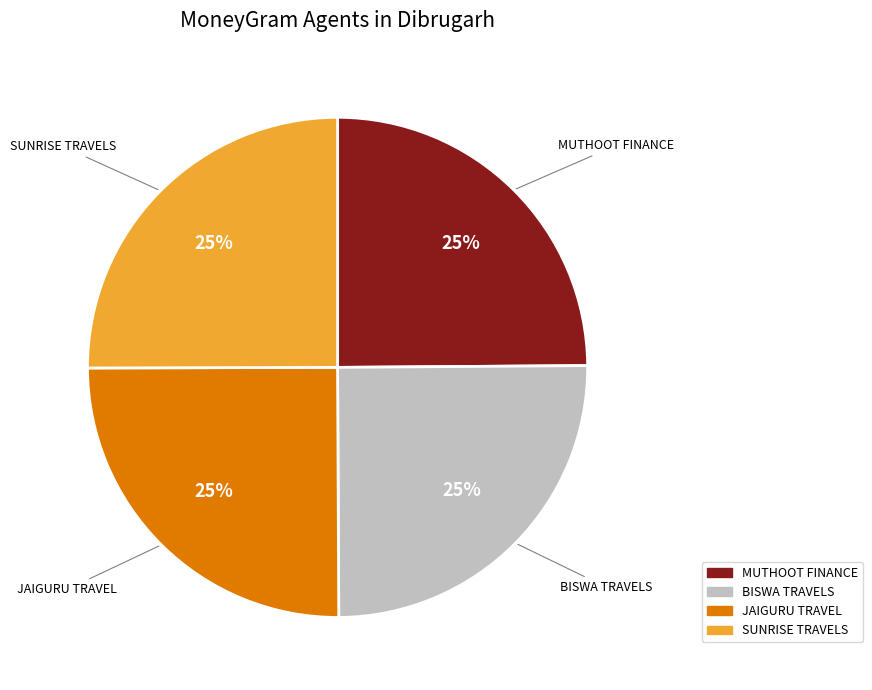

To the nearest percent, what is the average slice percentage?

25%